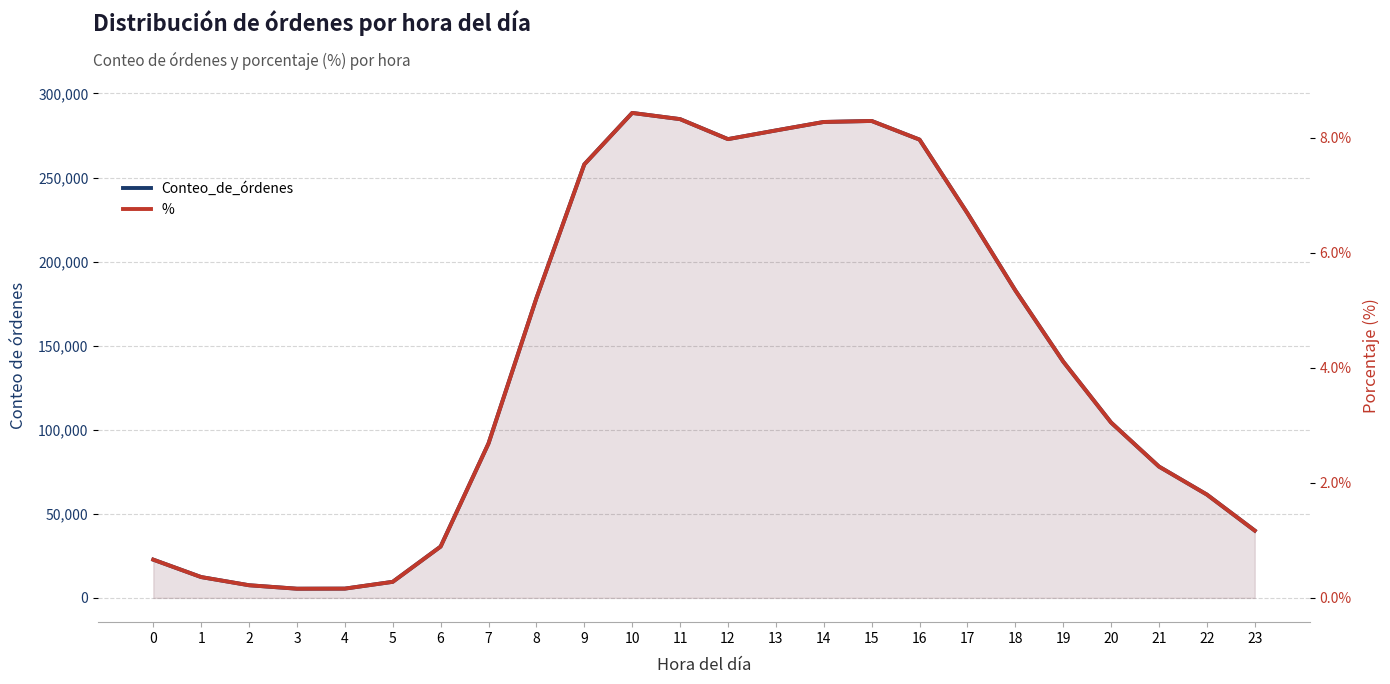

At how many categories does at least one series exceed 69587?

15